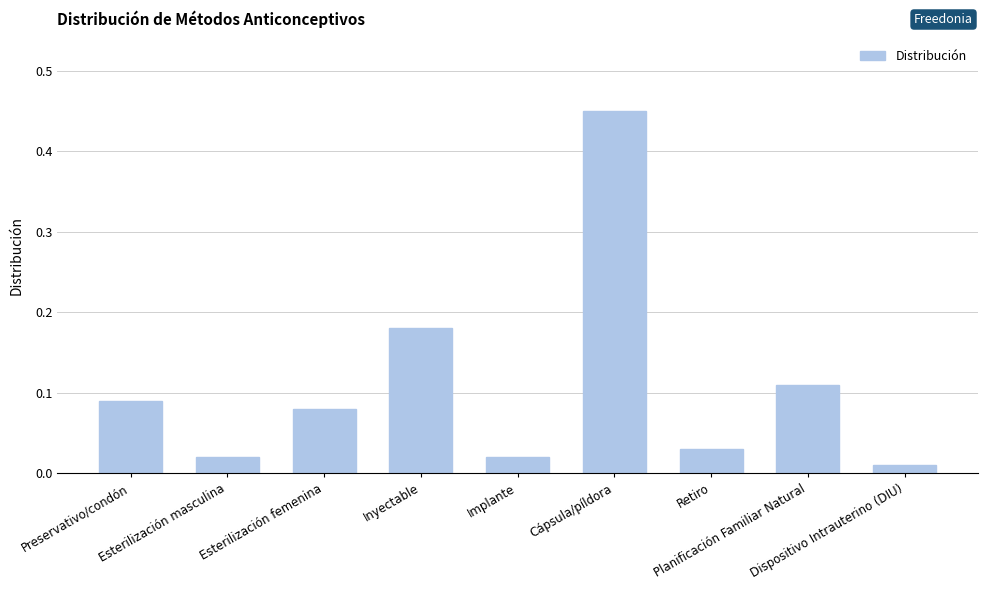

What is the difference between the maximum and minimum values?

0.4